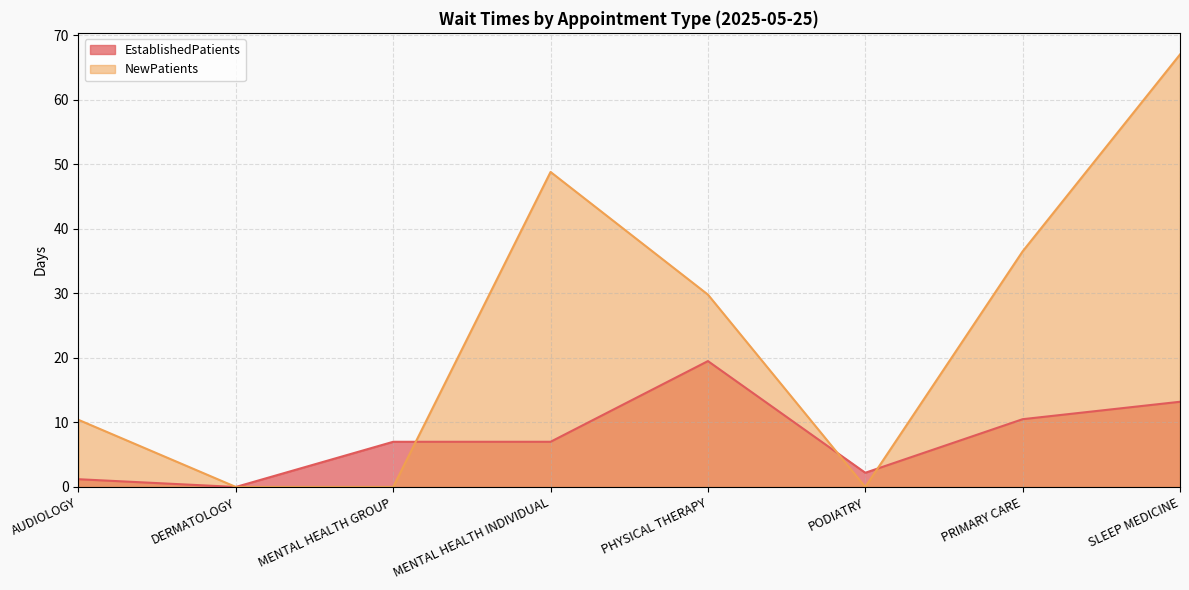

Is the value of EstablishedPatients at SLEEP MEDICINE greater than the value of NewPatients at PODIATRY?

Yes